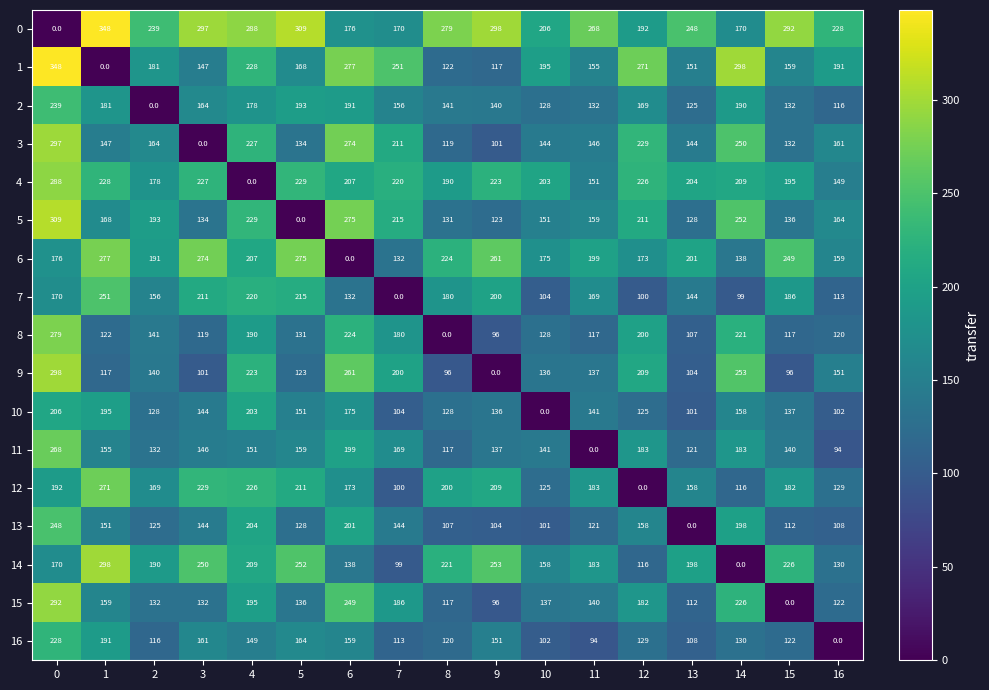

What is the difference between the maximum and minimum values in the 1 series?

348